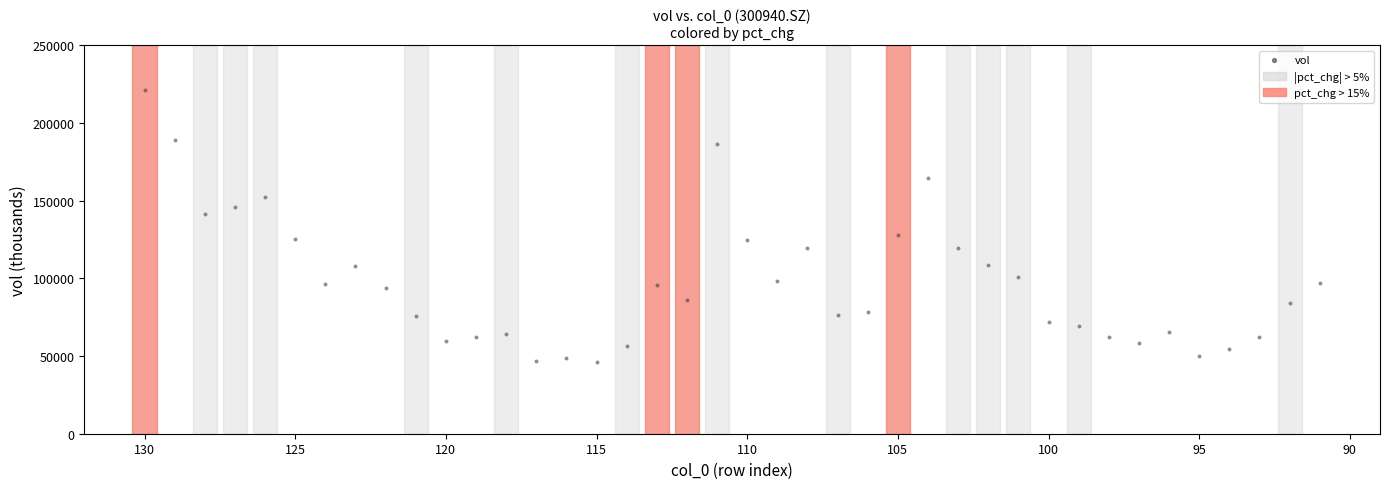

What is the range of X values (max minus min)?

39.0